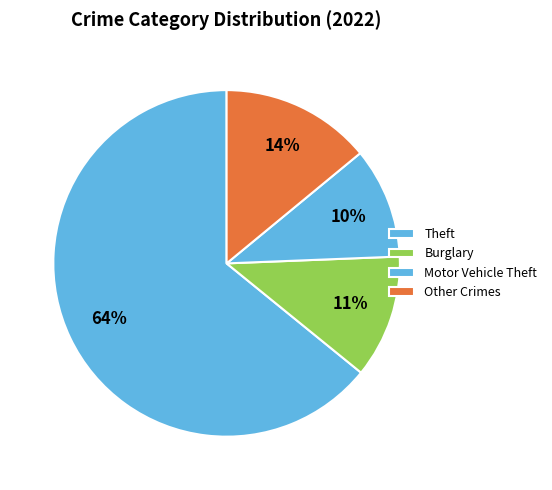

Which category has the smallest portion of the pie?

Motor Vehicle Theft